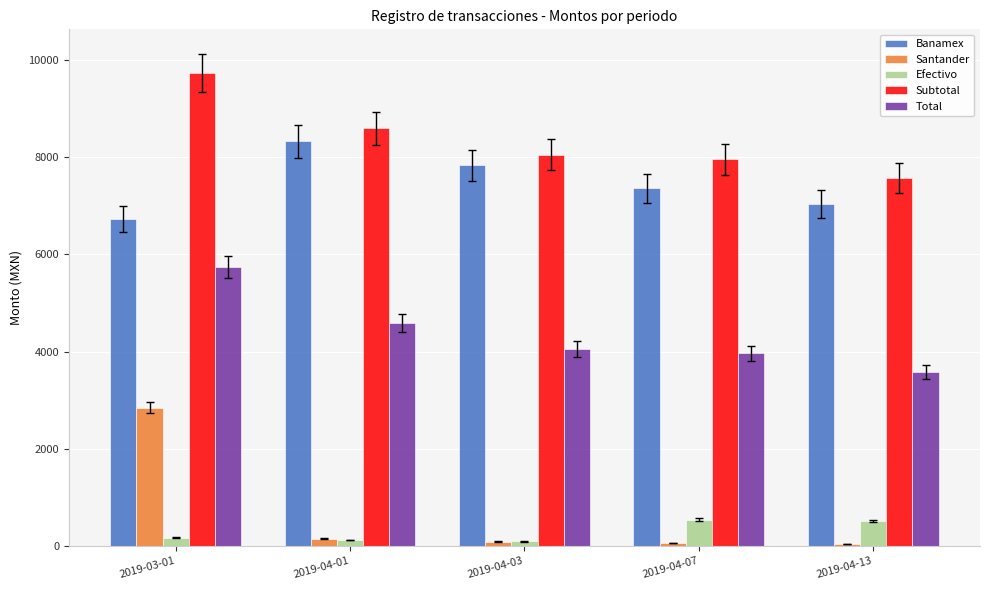

Does the chart contain stacked bars?

No